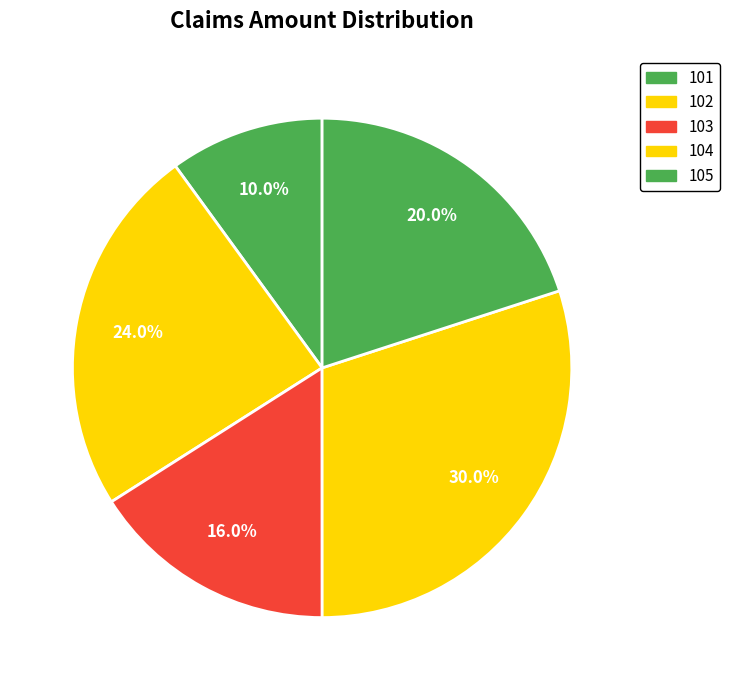

What is the smallest slice in the pie chart?

101